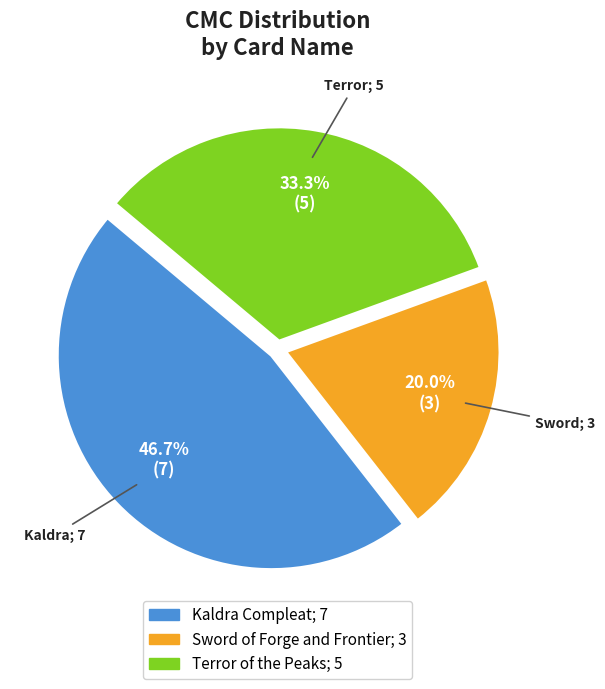

To the nearest percent, what is the average slice percentage?

33%